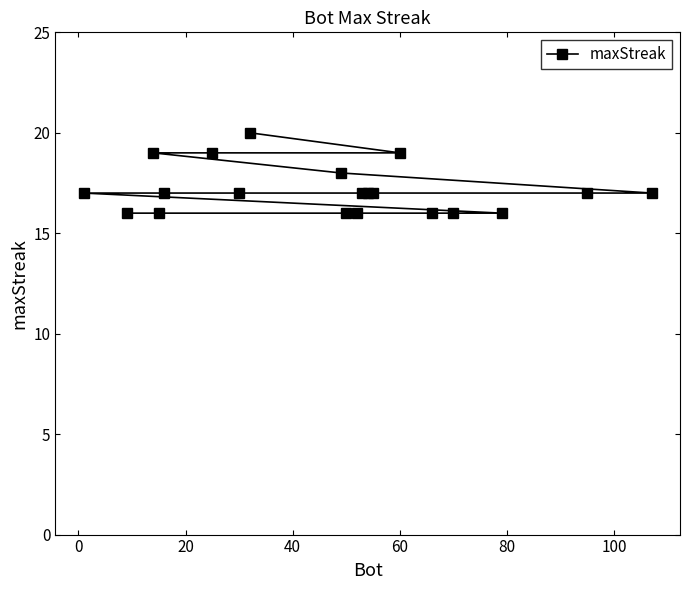

Is this an area chart (filled region under the line)?

No